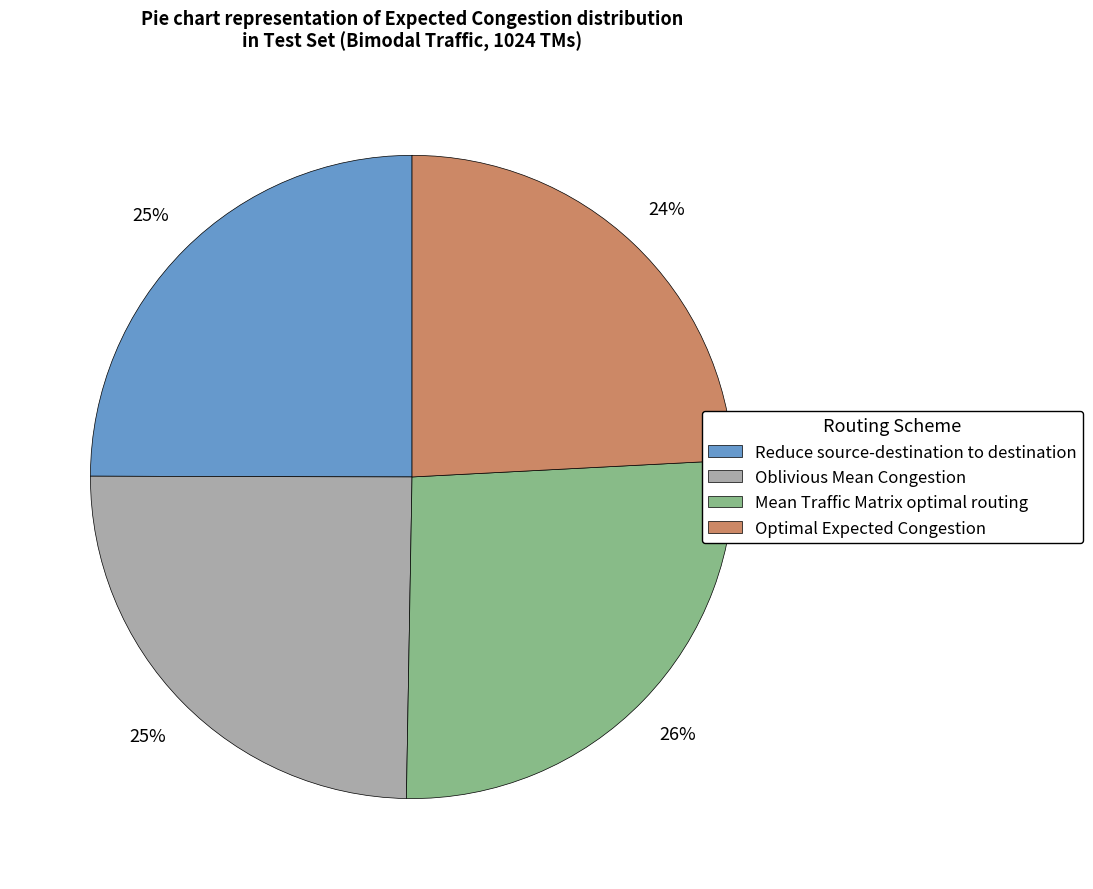

Does Oblivious Mean Congestion represent more than half of the total?

No